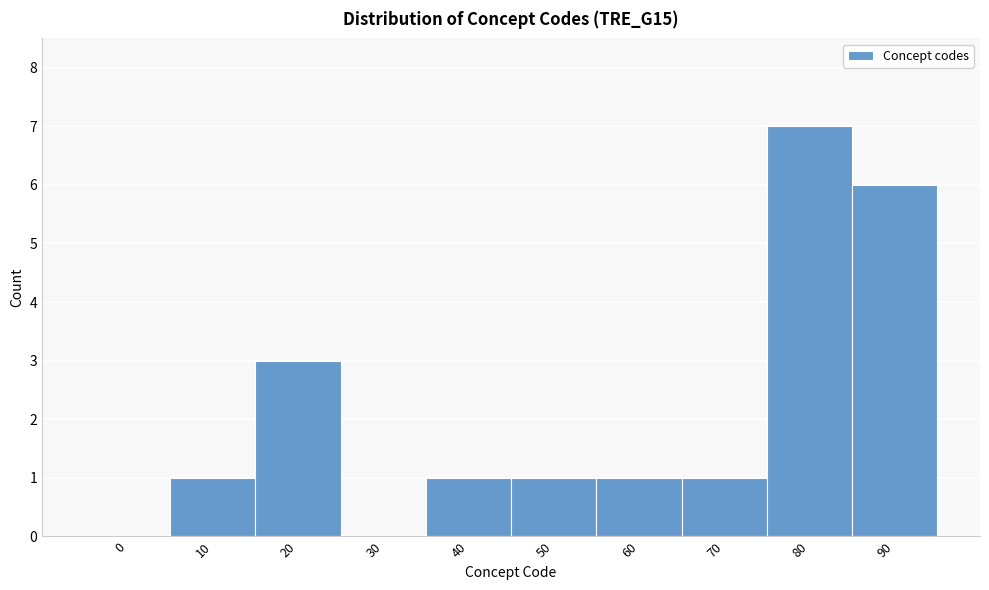

Reading left to right, what are all the values shown in this chart?

0=0	10=1	20=3	30=0	40=1	50=1	60=1	70=1	80=7	90=6